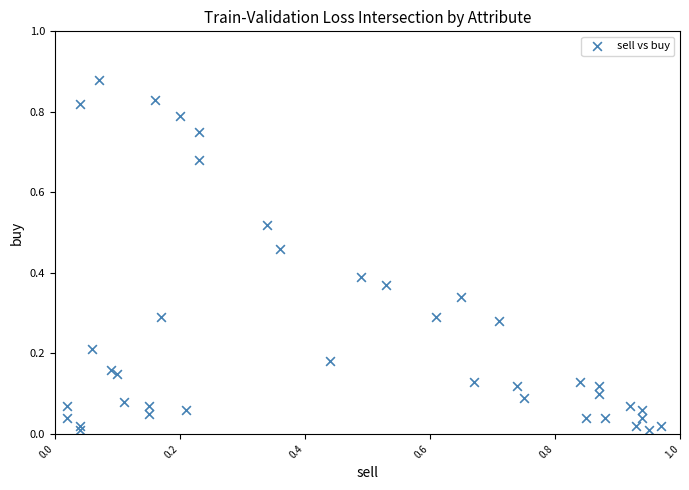

How many data points are displayed?

40